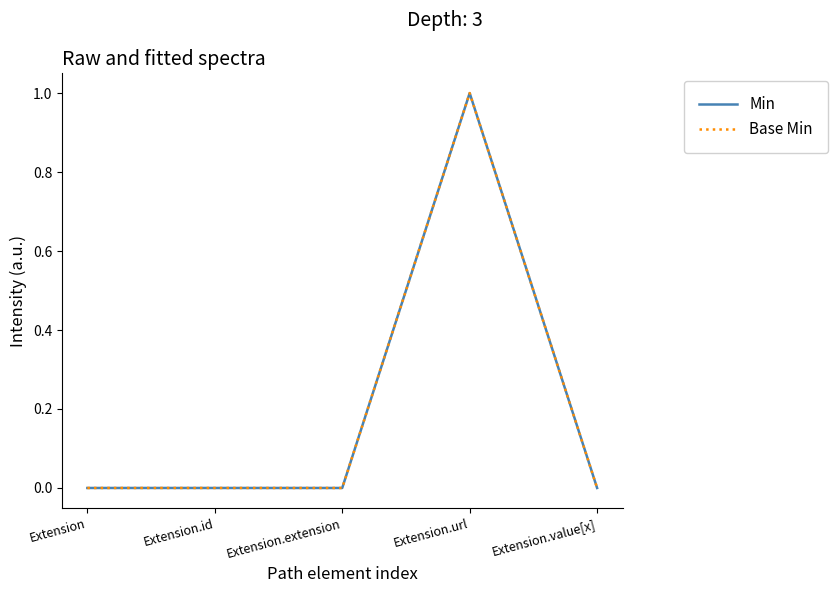

Does the chart have visible grid lines?

No